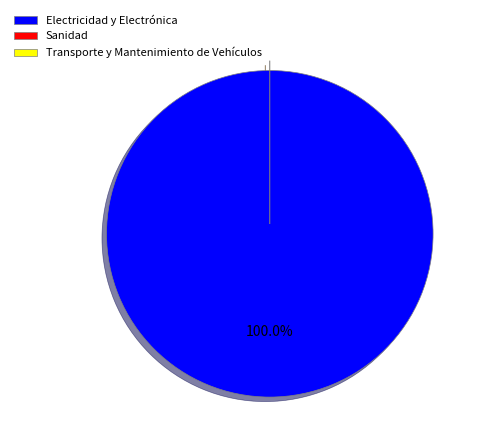

To the nearest percent, what percentage of the pie is Electricidad y Electrónica?

100%